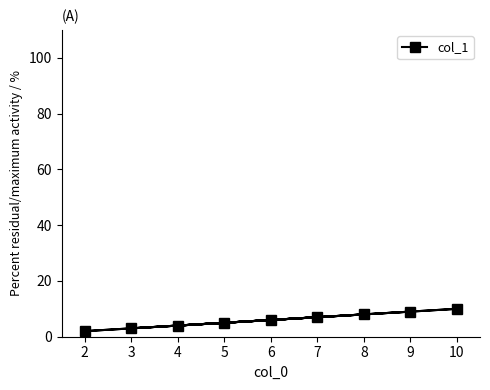

What is the value of the 9th point from the left?

10